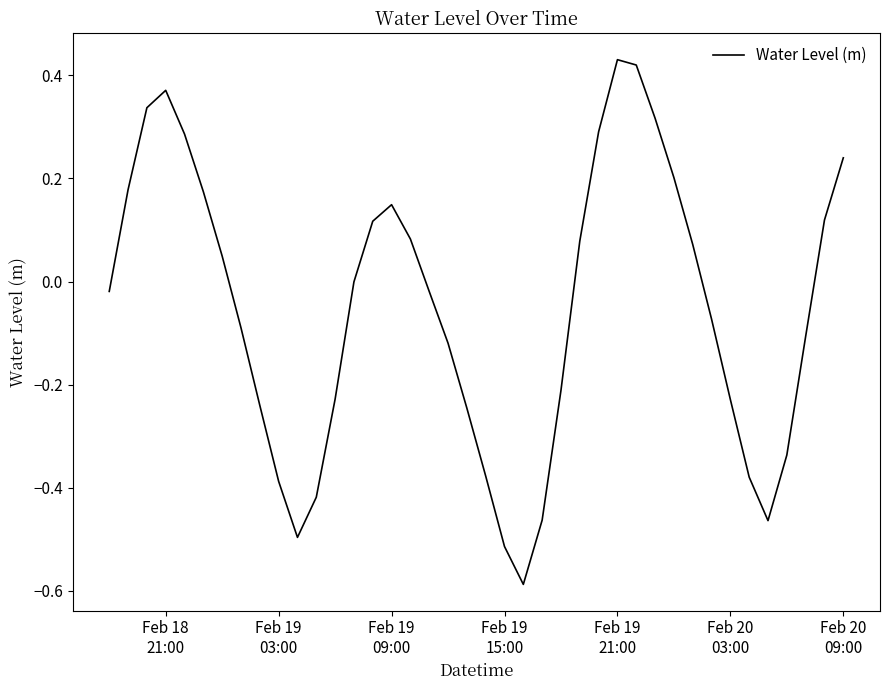

What is the difference between the maximum and minimum values?

1.0